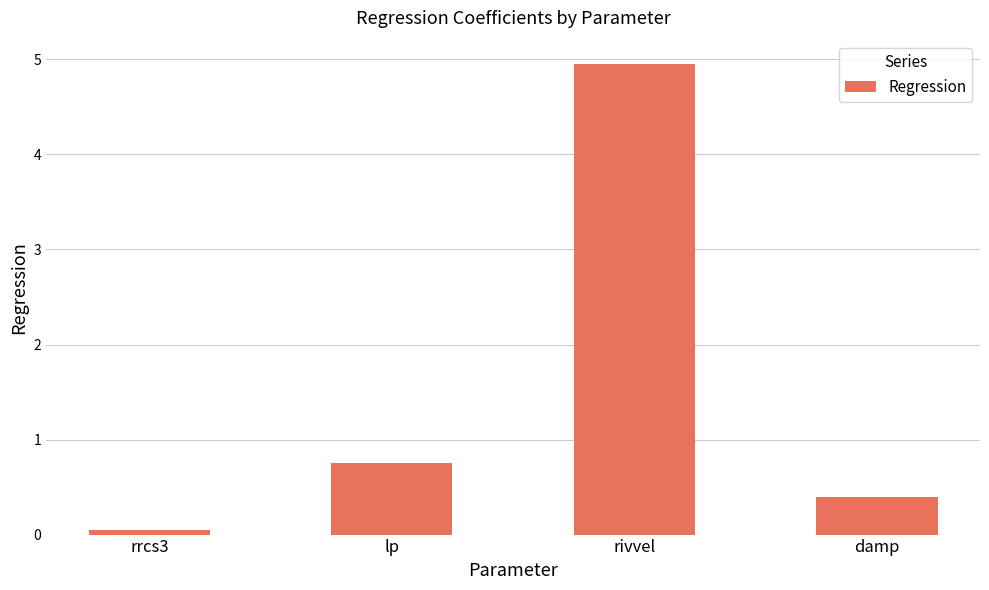

True or false: the data shows 5.0 at rivvel.

True